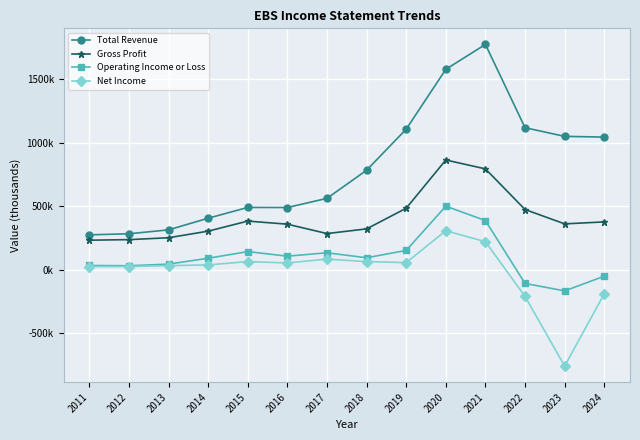

In Net Income, how many points are higher than both neighbors (excluding endpoints)?

3